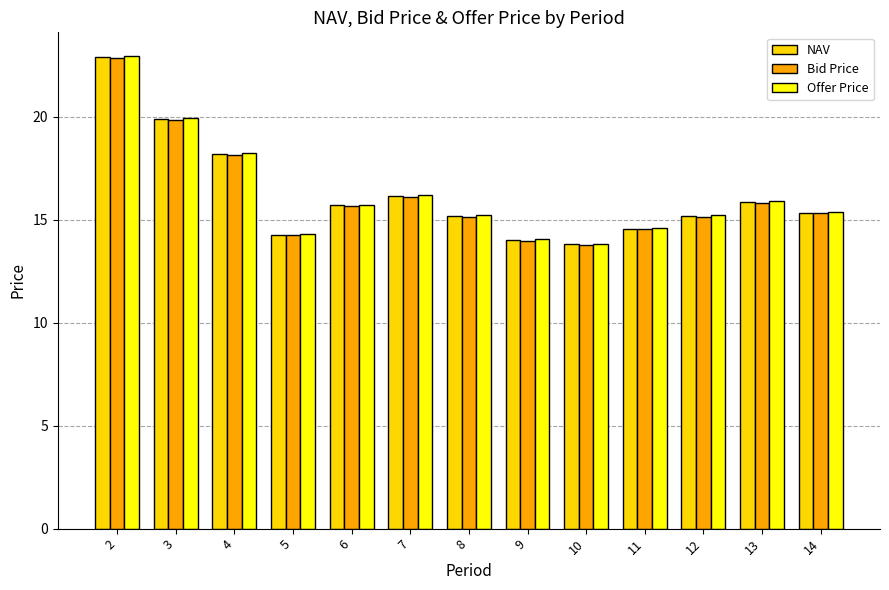

At how many categories does at least one series exceed 17?

3